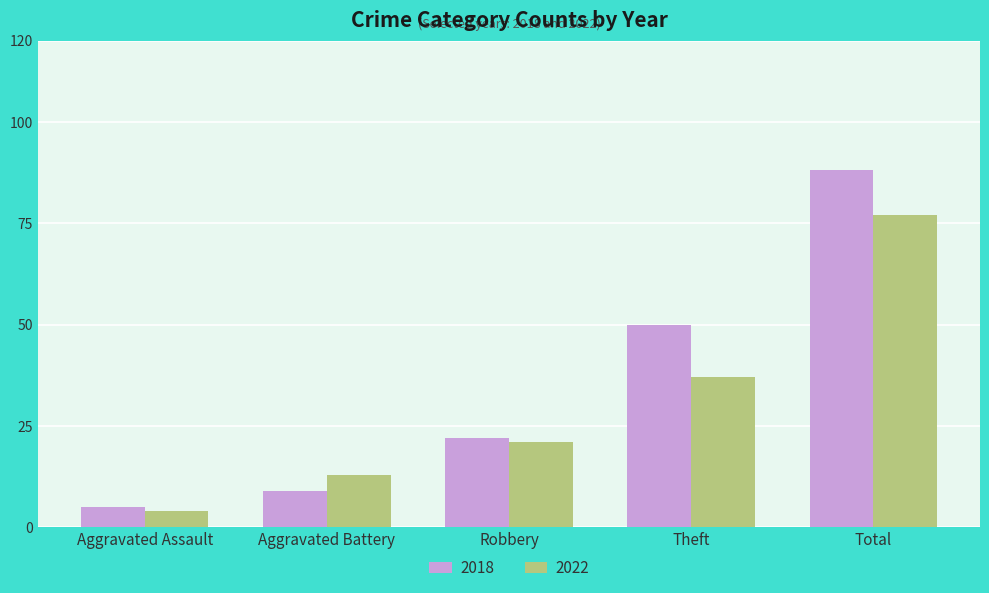

At how many categories does at least one series exceed 47?

2